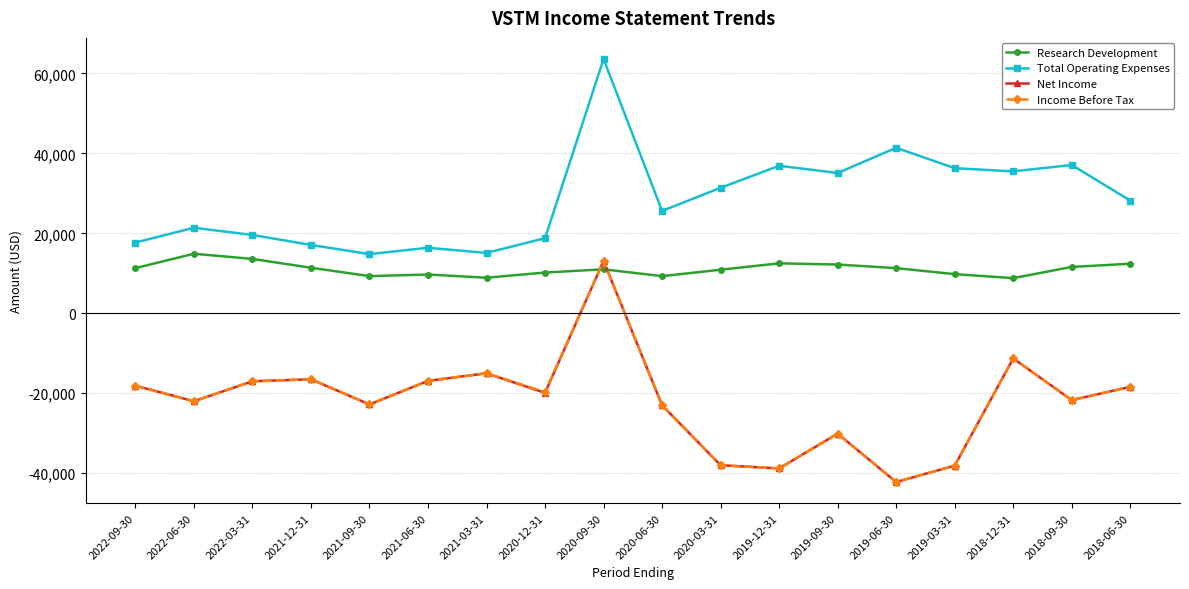

How many series are shown in this chart?

4